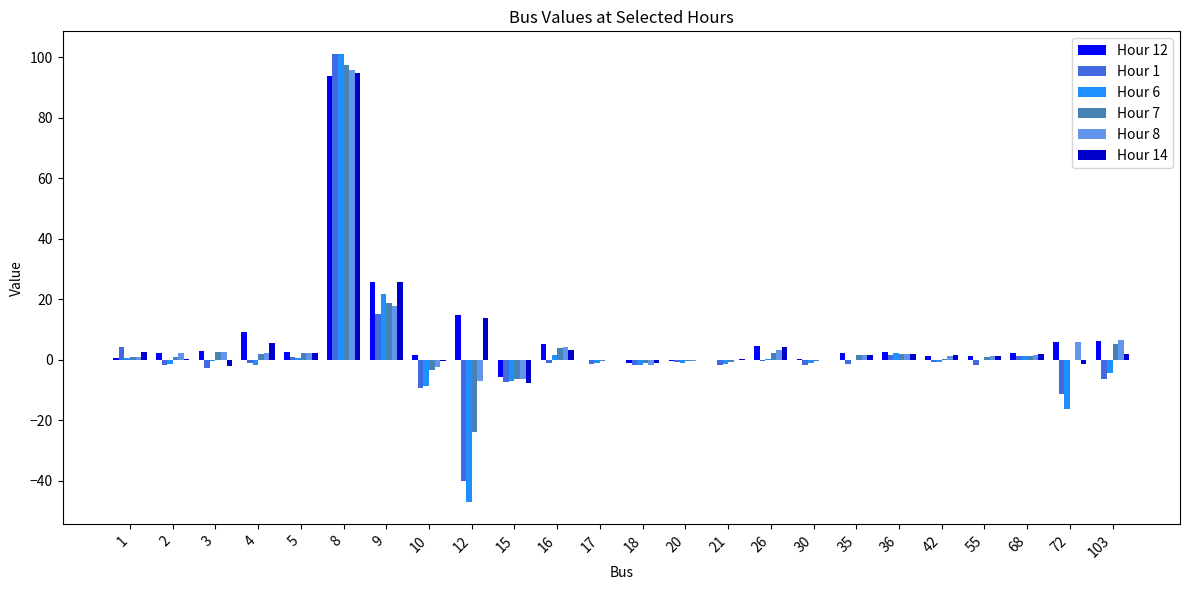

What is the spread (max minus min) of values at 10?

11.0